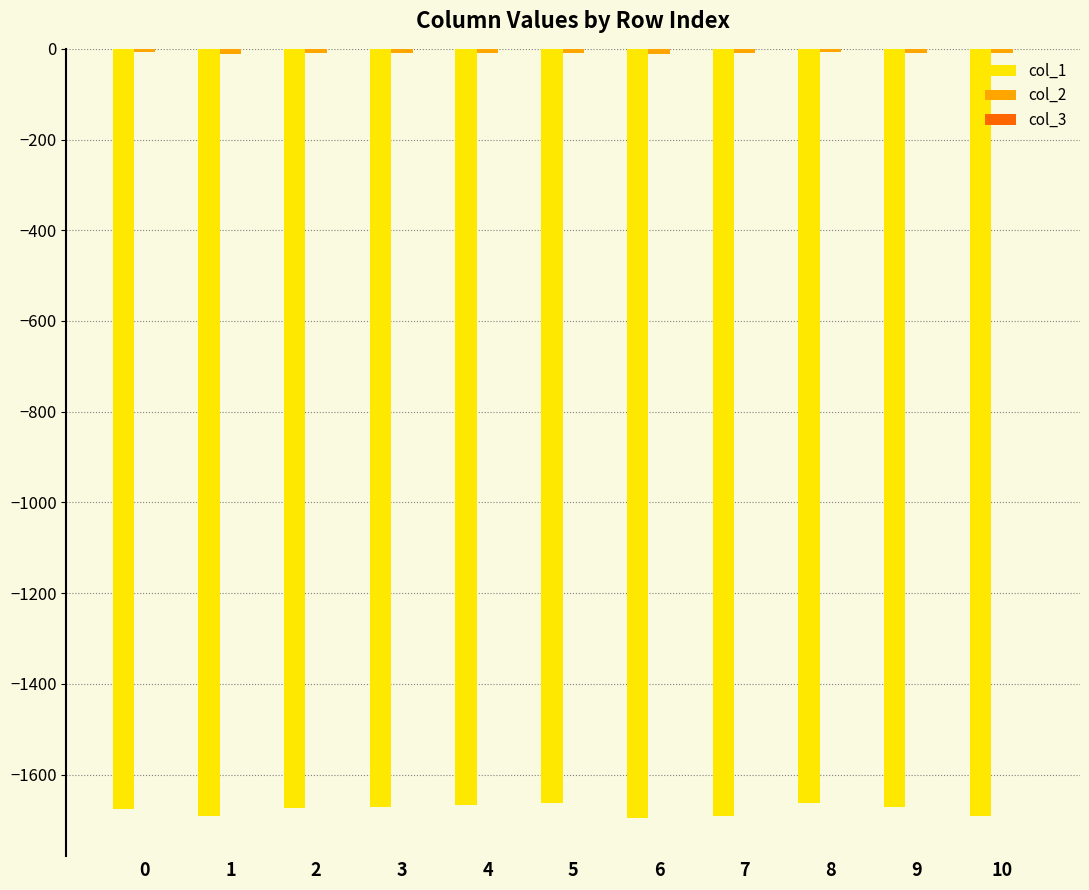

The value of col_1 at 6 is -547.9. True or false?

False